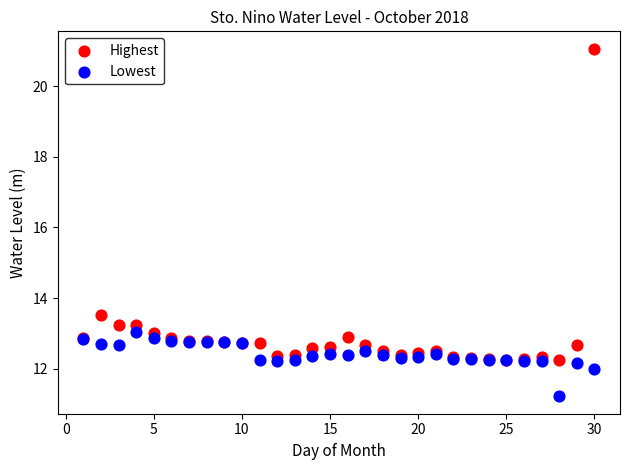

What is the X range (max minus min) for the scatter plot?

29.0